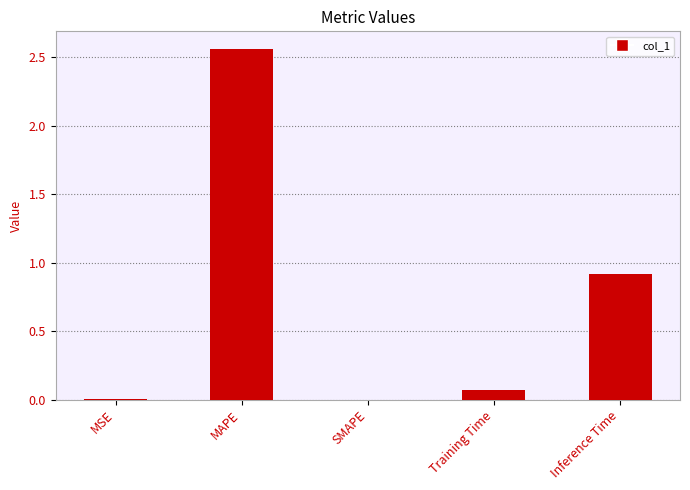

The chart shows a value of 0.0 at SMAPE. True or false?

True